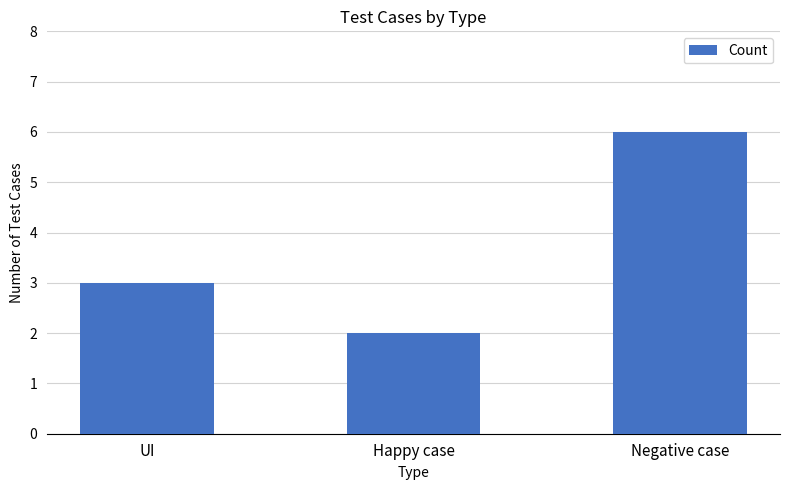

How many bars are there in total?

3